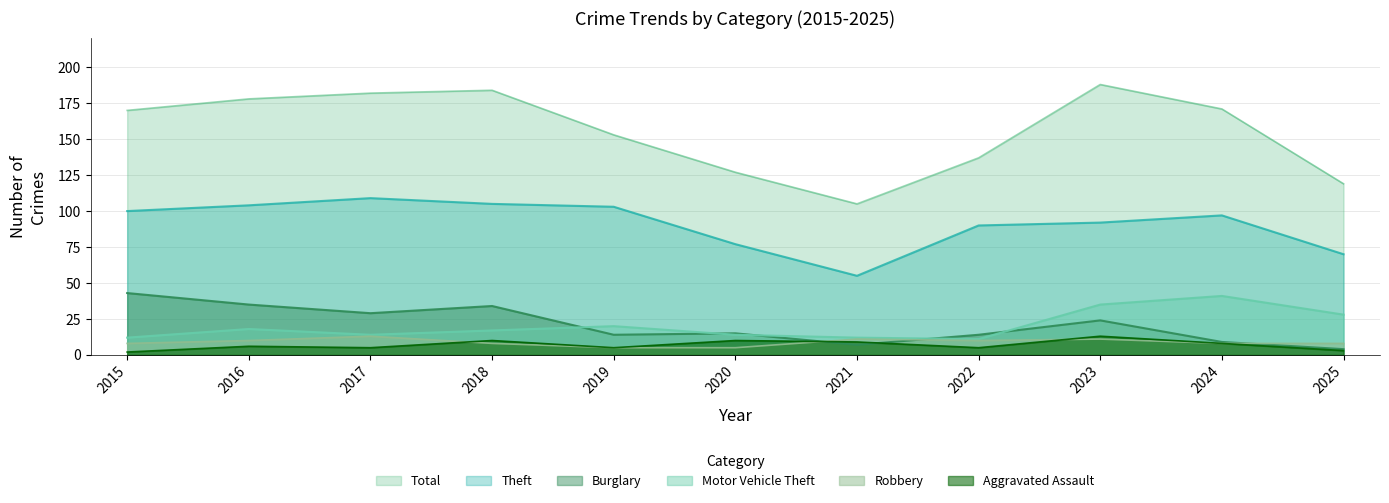

Where do Motor Vehicle Theft and Burglary first cross each other?

2018 and 2019